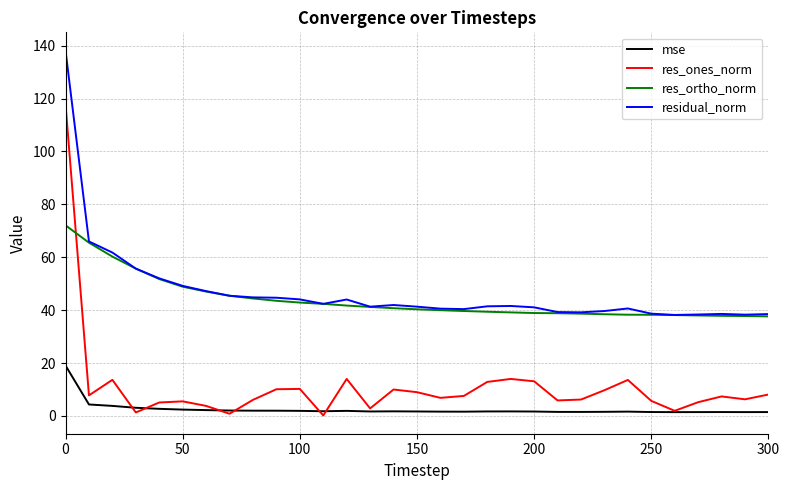

What is the difference between the maximum and minimum values in the residual_norm series?

99.9